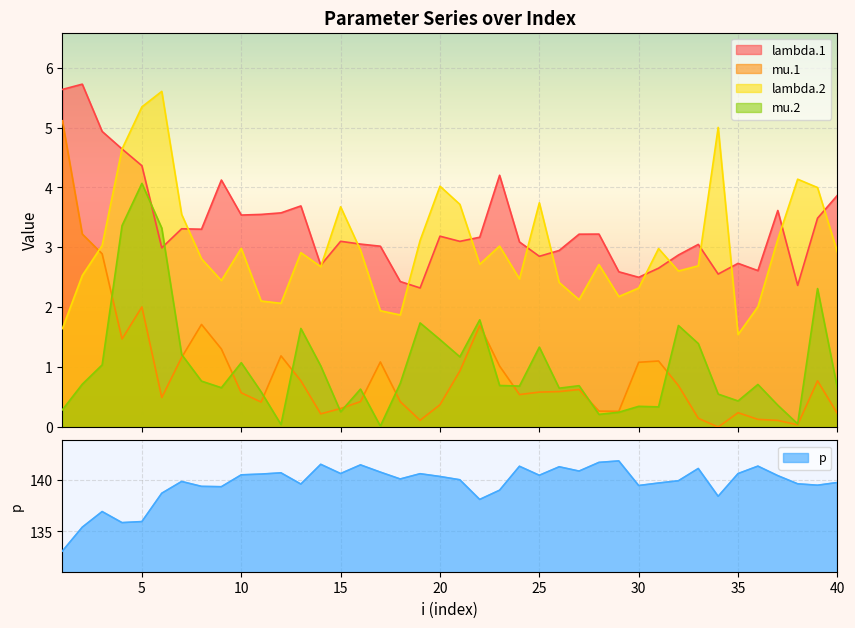

What is the difference between the maximum and second lowest values in the mu.2 series?

4.0